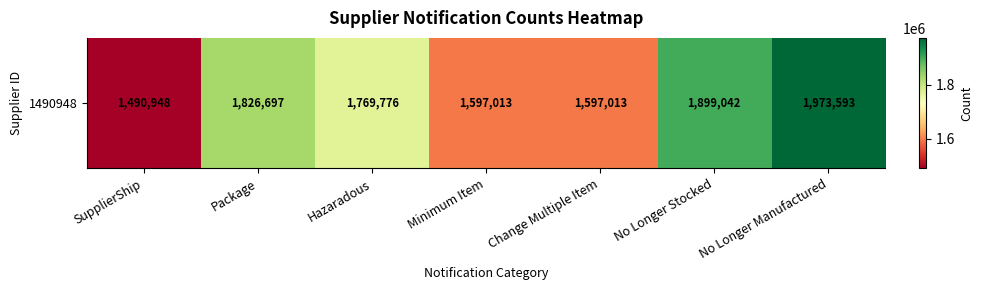

Which category has the lowest value across all series?

SupplierShip